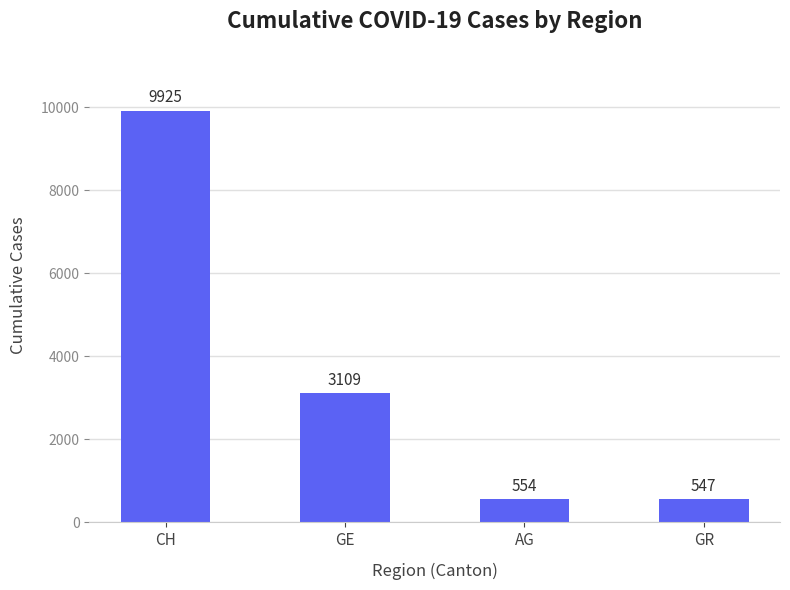

What is the change in value from CH to GR?

-9378